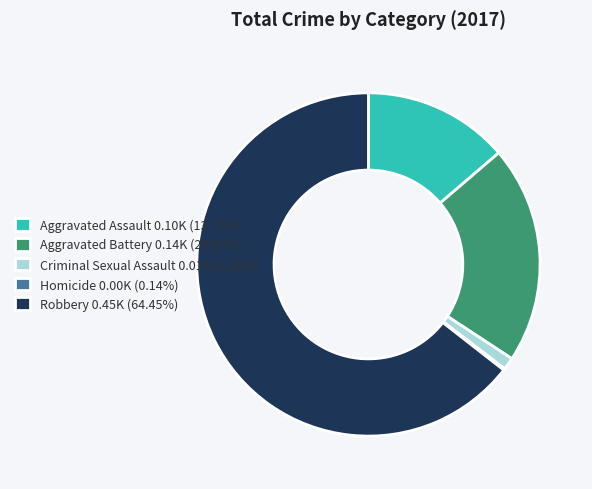

To the nearest percent, what percentage of the pie is Criminal Sexual Assault?

1%